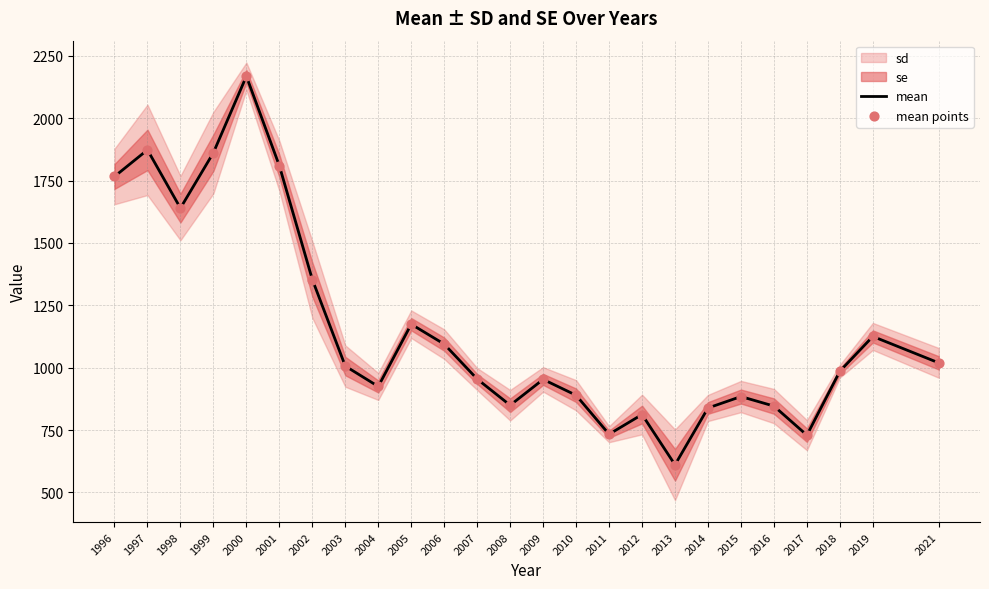

At how many categories does at least one series exceed 1462?

6